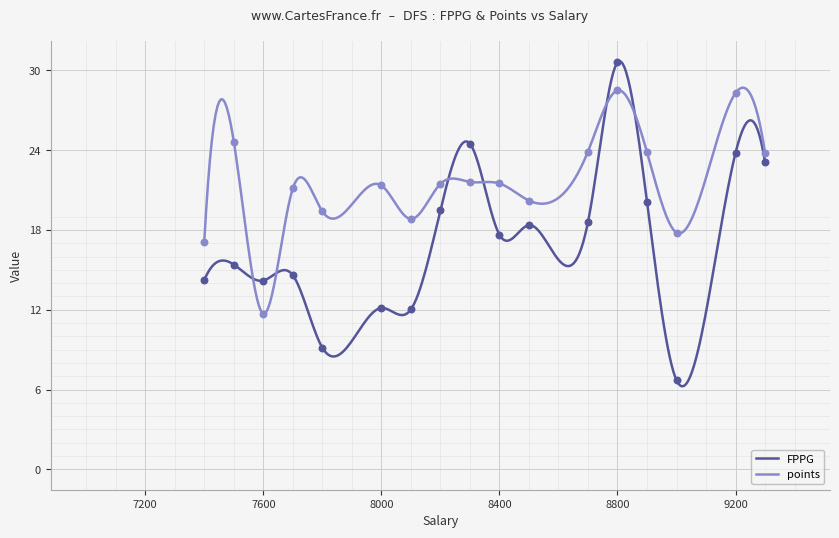

Which series contains the highest Y value?

FPPG